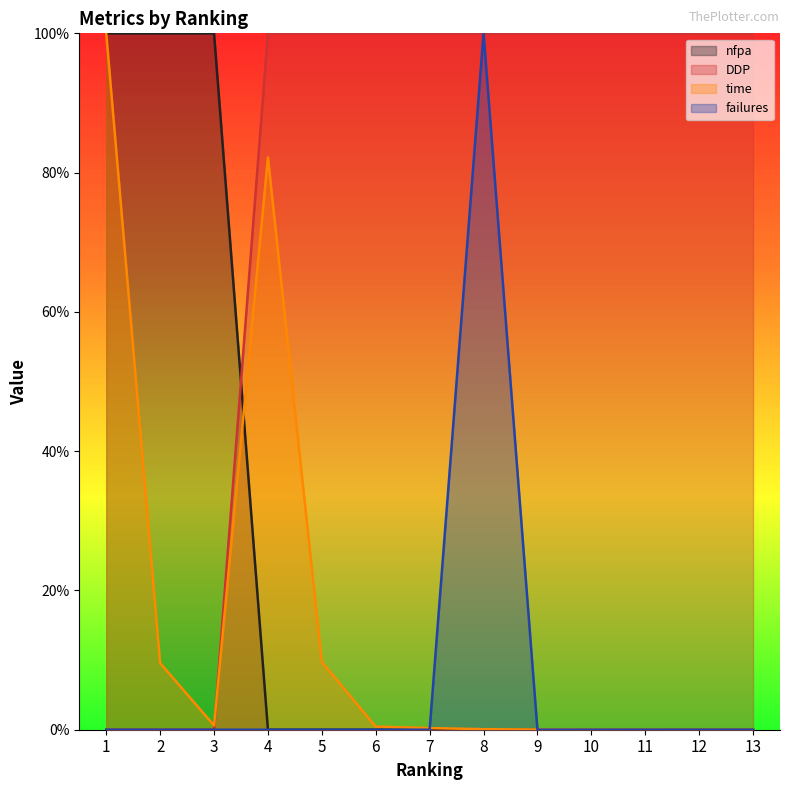

Between 1 and 11, which series saw the biggest shift?

nfpa